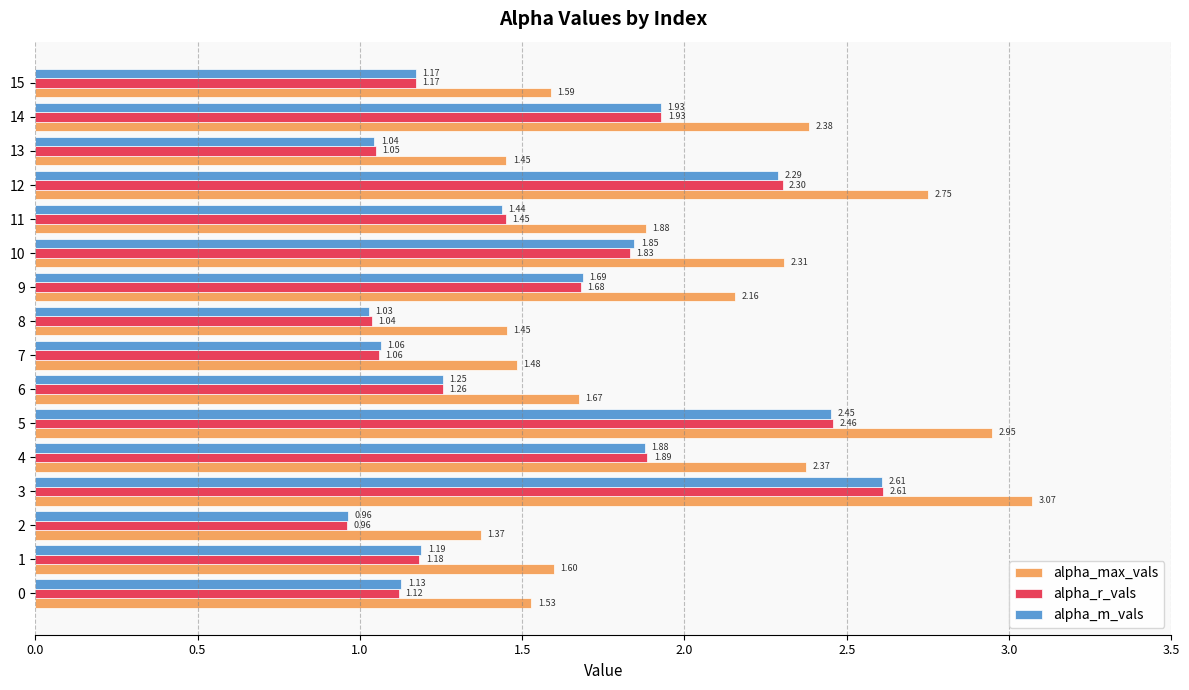

What are all the series names shown in the legend?

alpha_max_vals, alpha_r_vals, alpha_m_vals